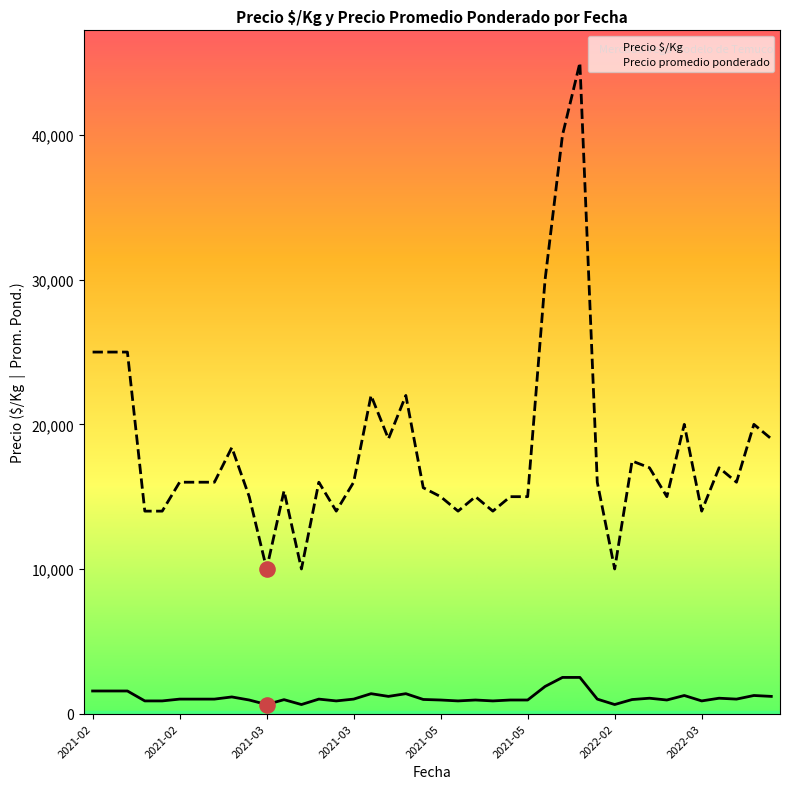

Is the value of Precio promedio ponderado at 33 greater than the value of Precio $/Kg at 2021-05?

Yes